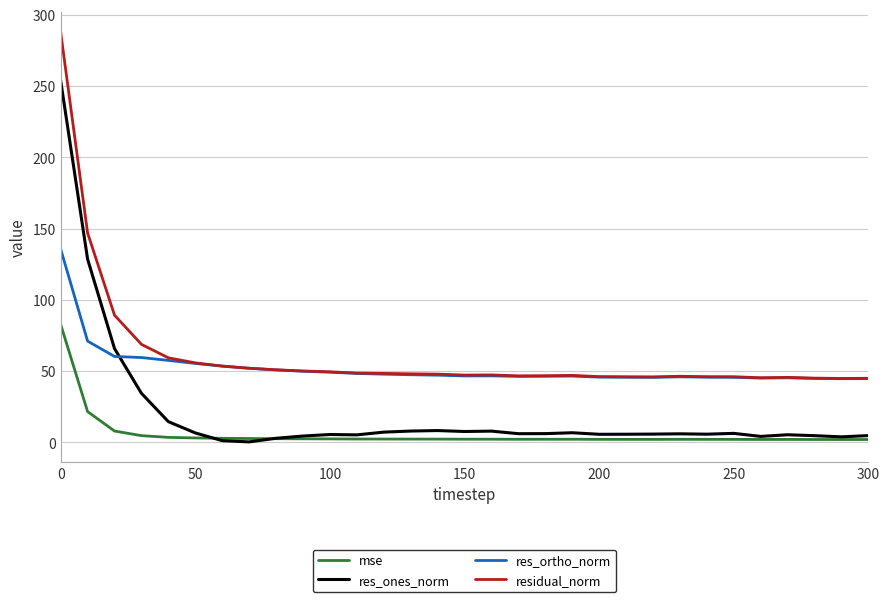

Rank the series by their maximum value, from highest to lowest.

residual_norm, res_ones_norm, res_ortho_norm, mse